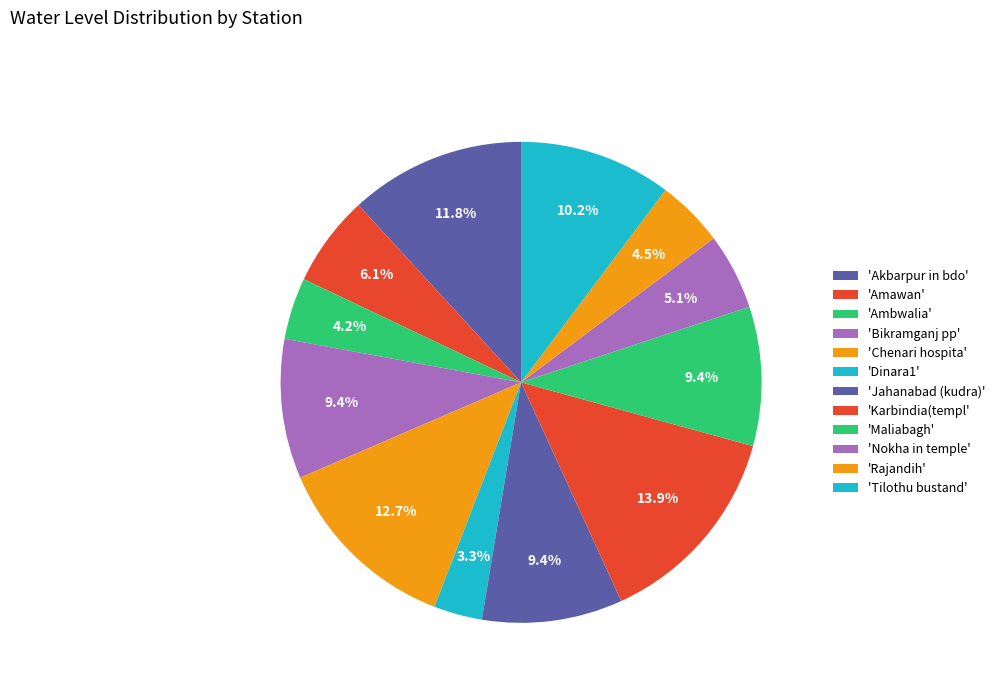

Which slice is the smallest?

Dinara1